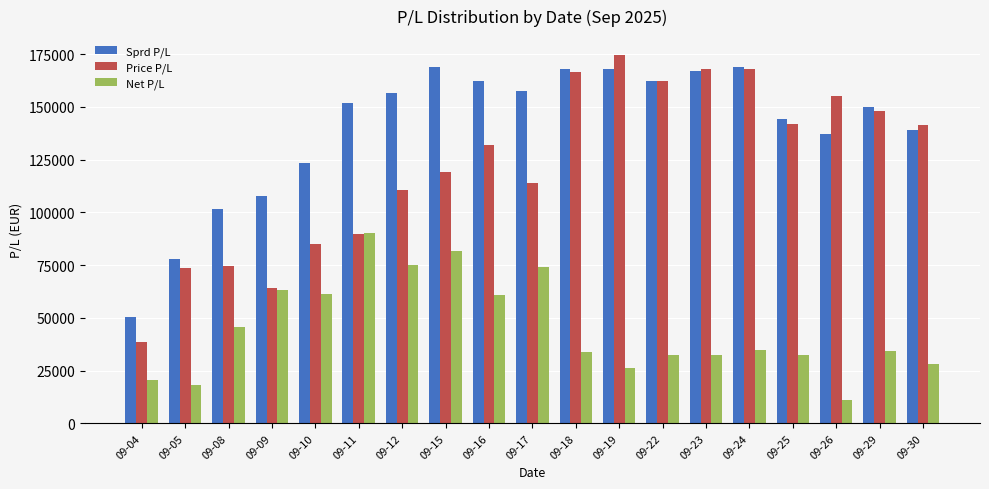

Is the value of Net P/L at 09-24 greater than the value of Price P/L at 09-08?

No